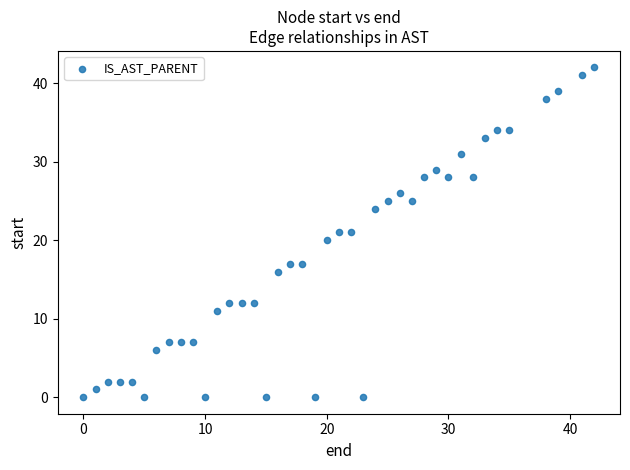

What is the range of Y values (max minus min)?

42